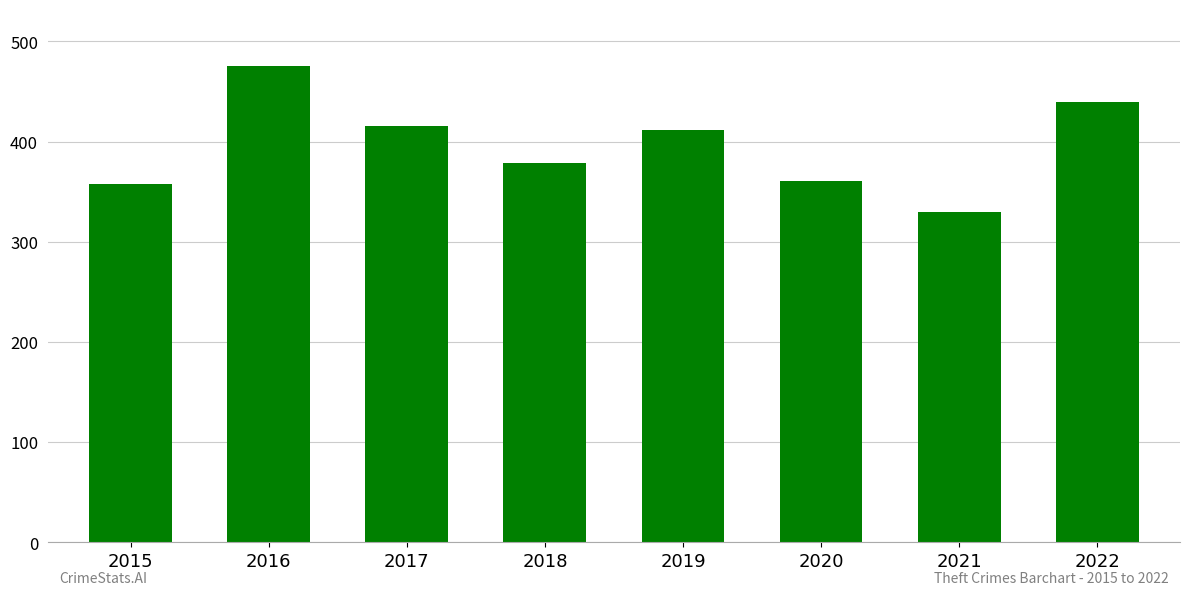

Is it true that the value at 2022 is 627?

False